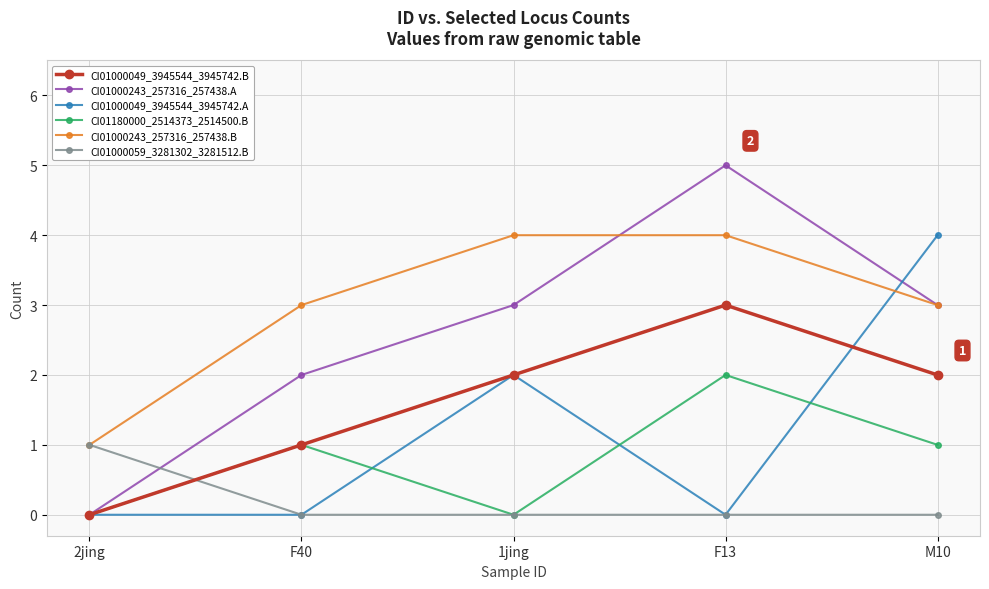

At which category is the sum across all series the highest?

F13